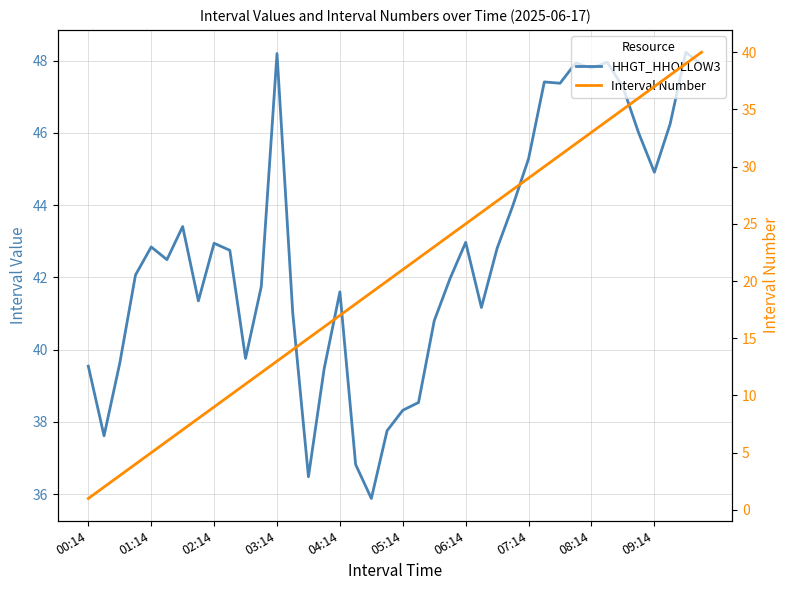

What is the value of the HHGT_HHOLLOW3 point at the 13th from the left?

48.2